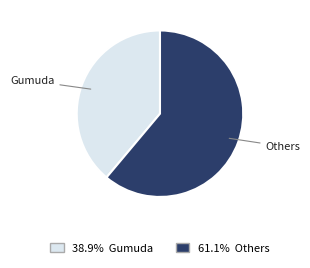

Does any single category account for the majority?

Yes